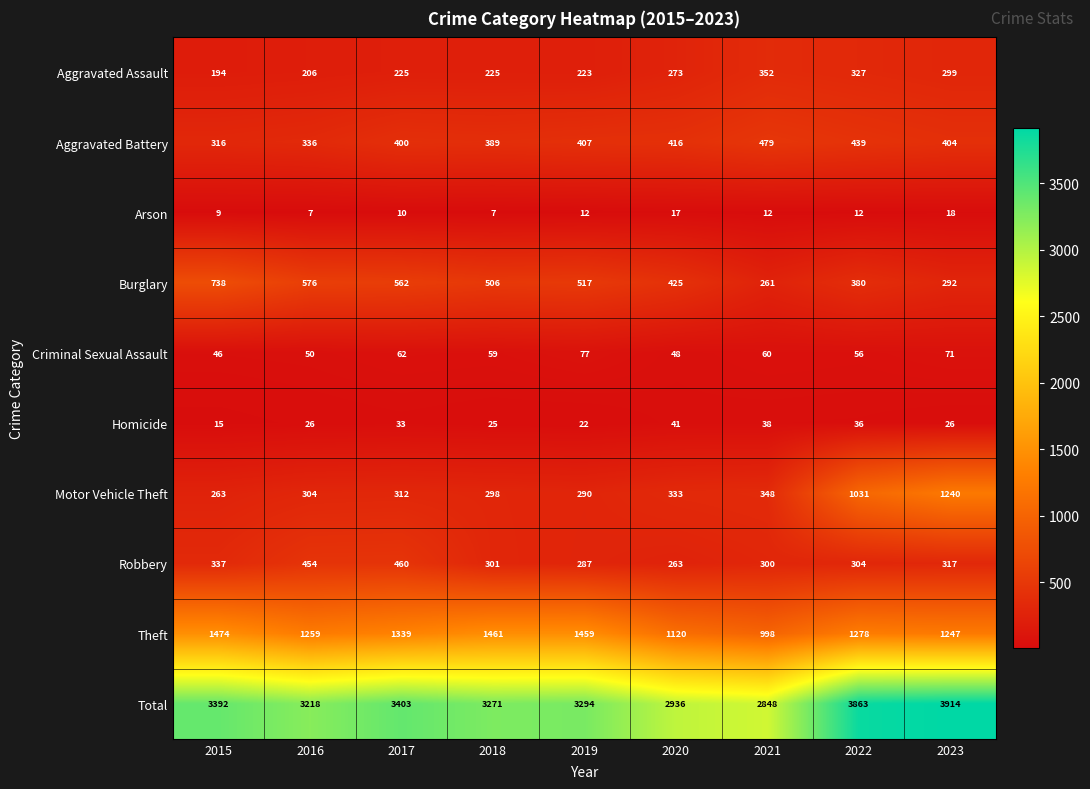

At which label does Robbery first exceed 304?

2015